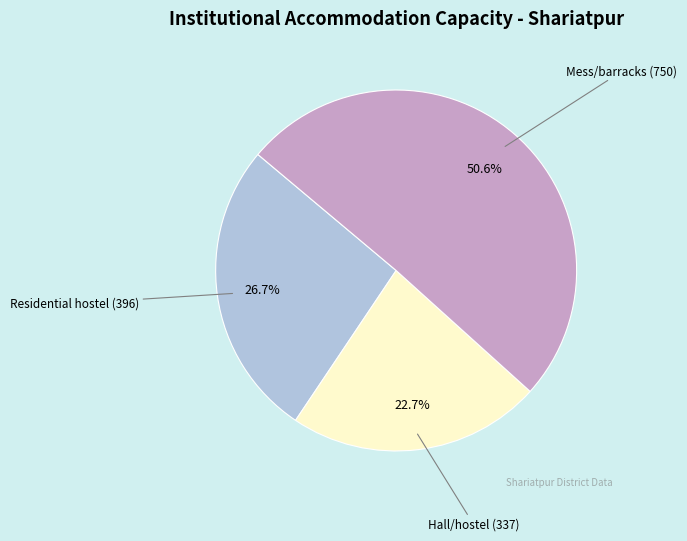

To the nearest percent, what percentage of the pie is Hall/hostel (337)?

23%